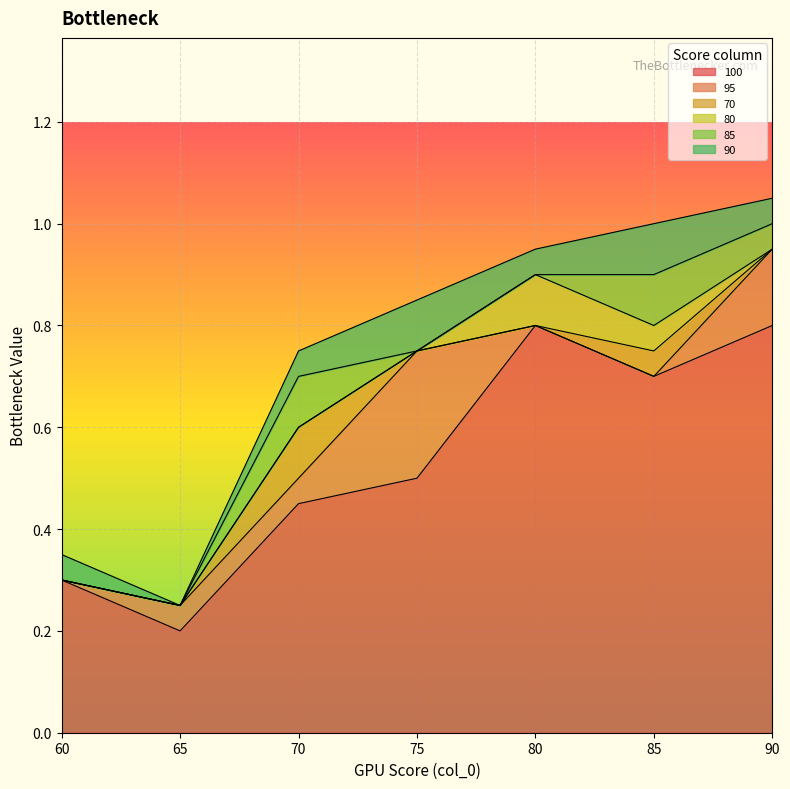

At how many categories does at least one series exceed 0?

7